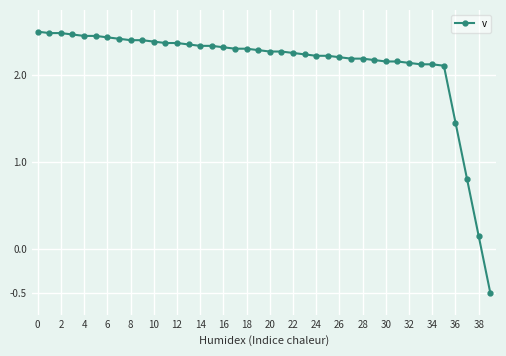

What is the difference between the second highest and minimum values?

3.0